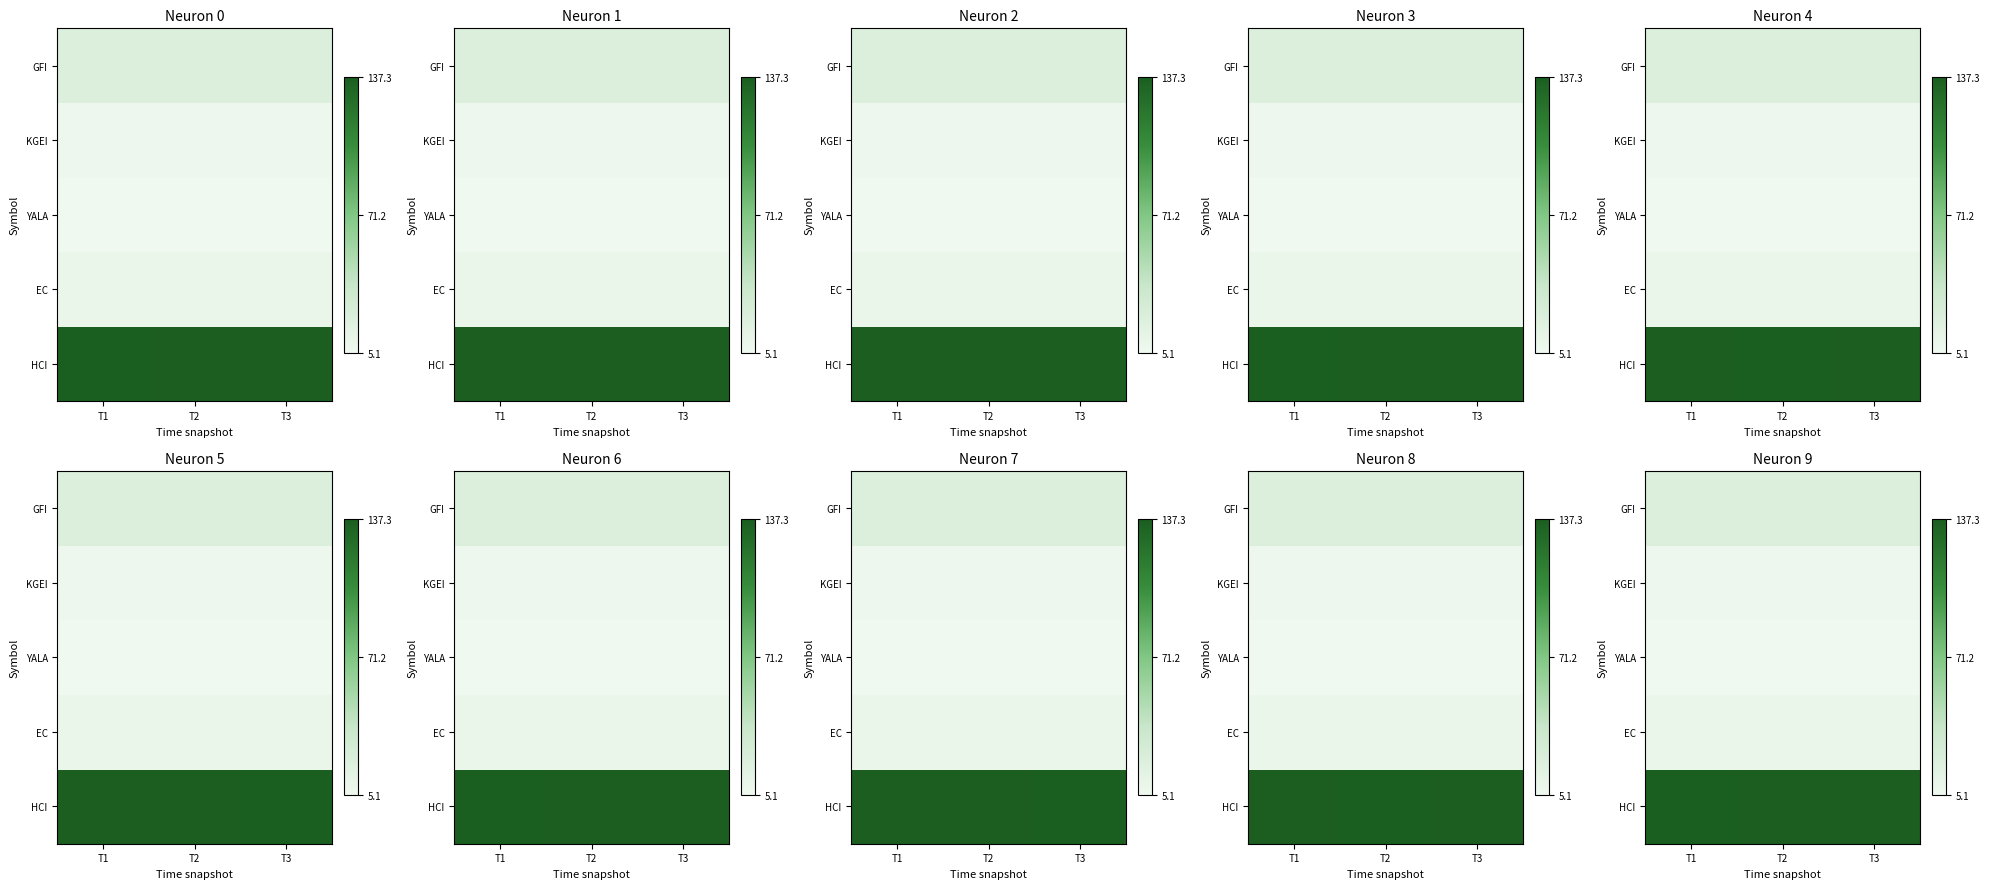

The value of EC at T1 is 16.0. True or false?

False